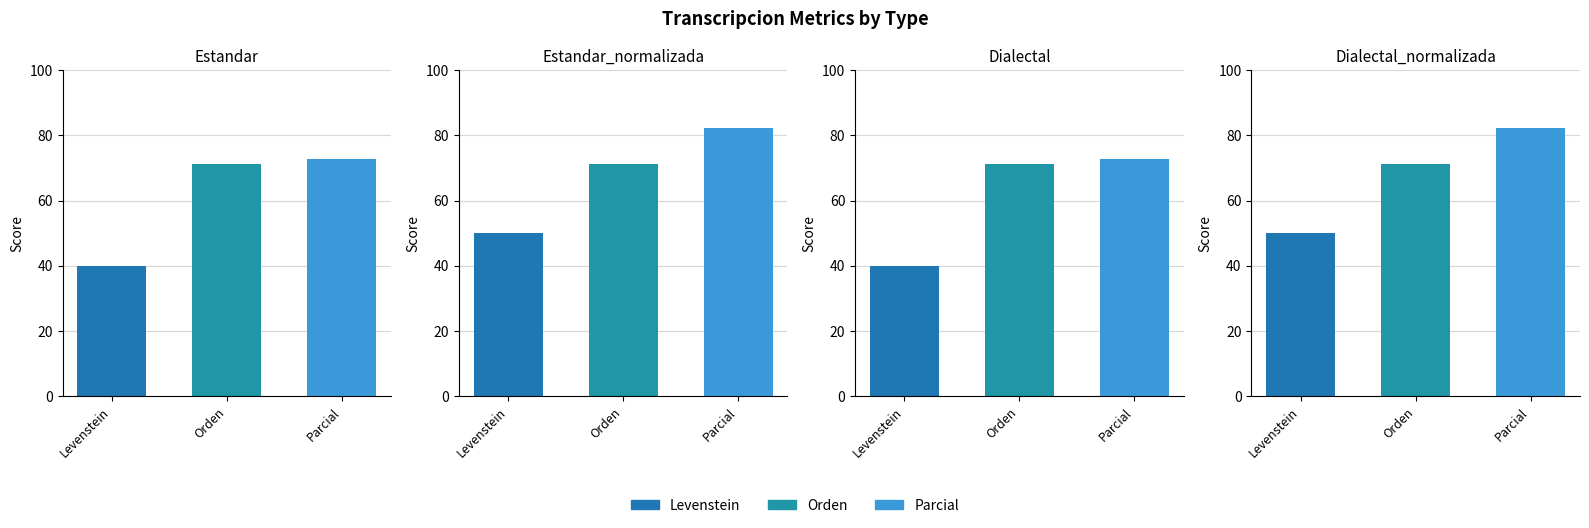

What is the difference between the maximum and minimum values in the Parcial series?

9.6